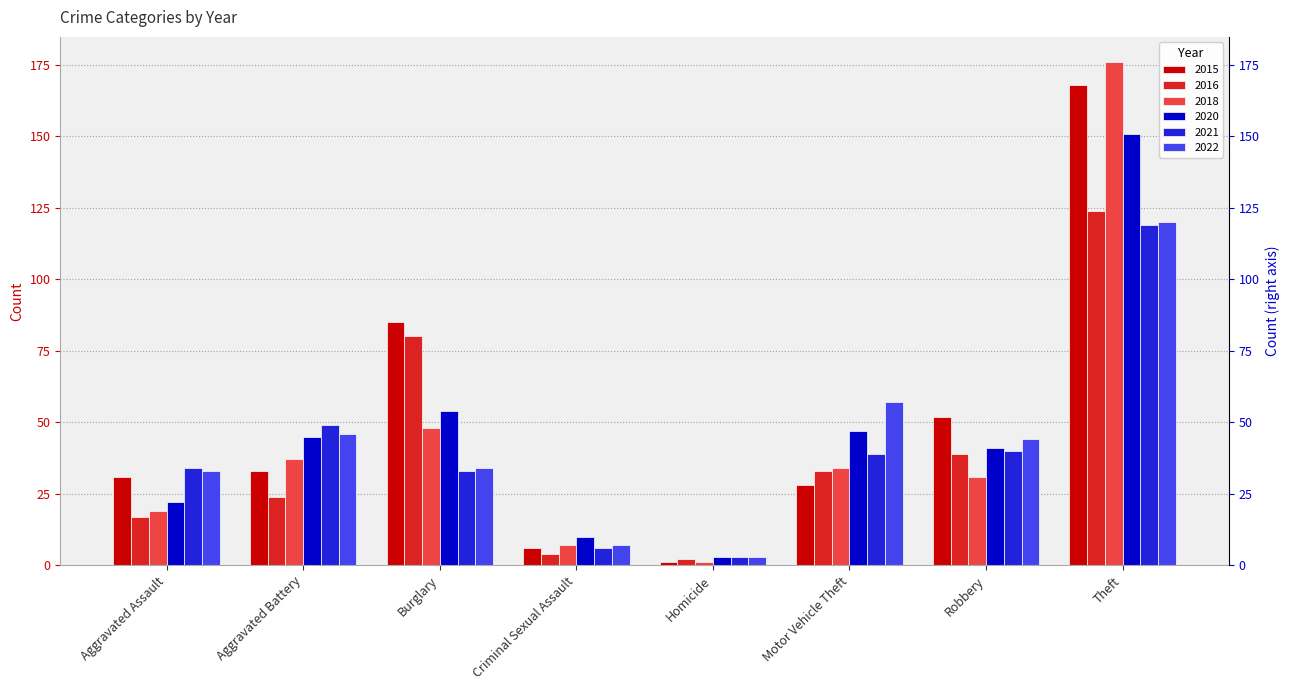

Which category has the highest value in the 2018 series?

Theft